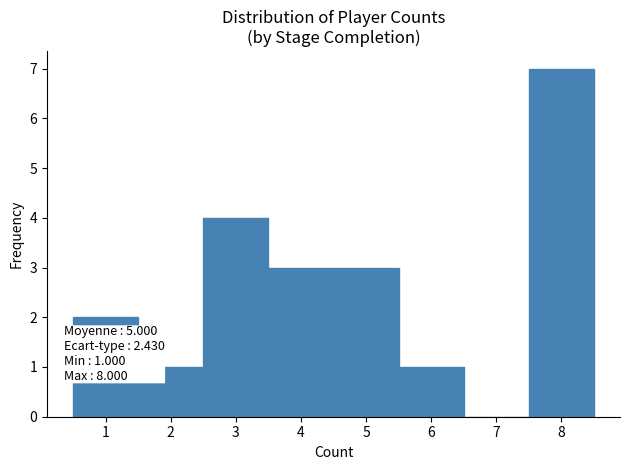

Which range on the x-axis has the tallest bar?

7.5 to 8.5